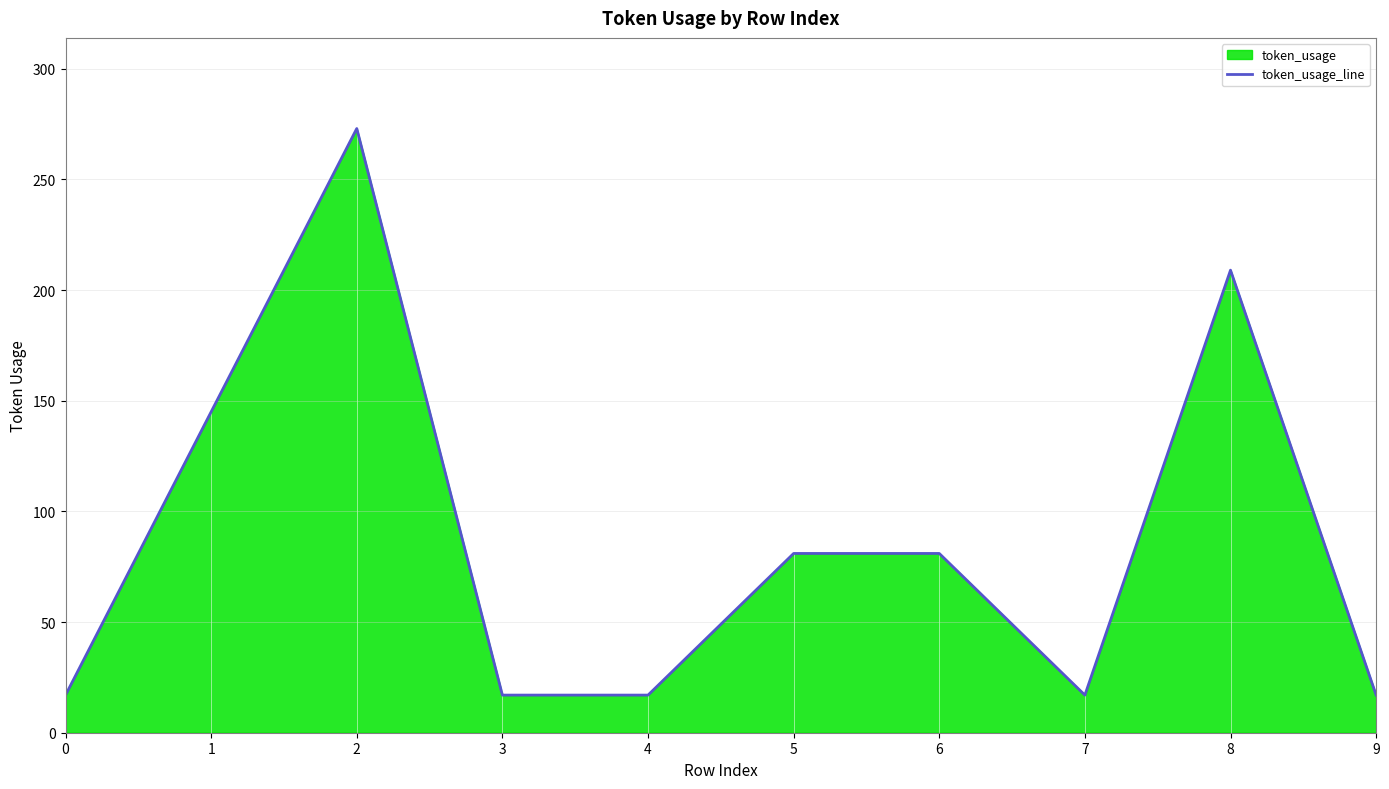

Reading left to right, extract all data points from this chart.

17	145	273	17	17	81	81	17	209	17